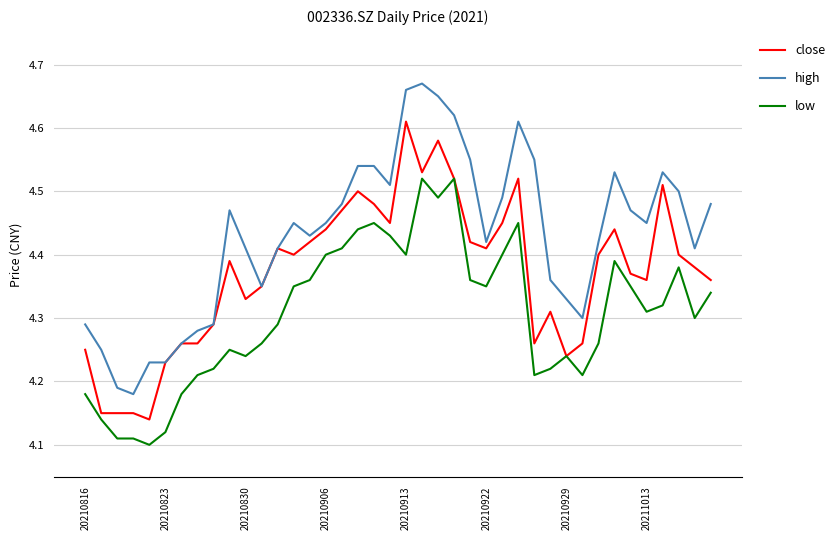

Which series has the largest total across all categories?

high